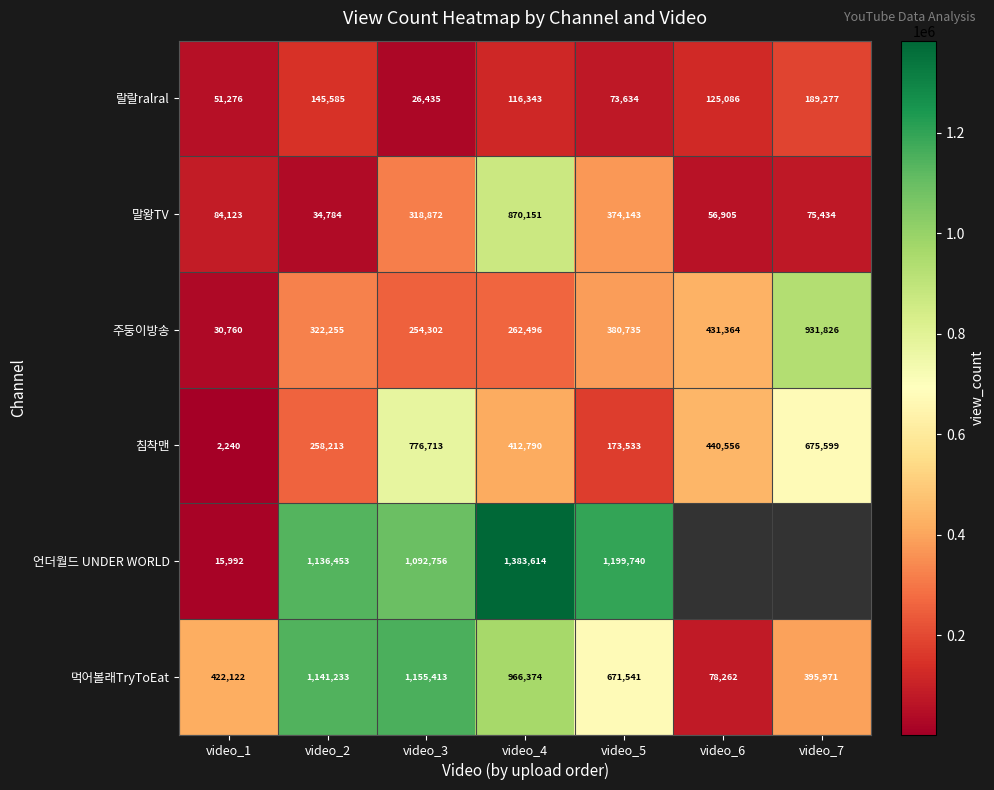

What is the maximum value shown in the chart?

1383614.0